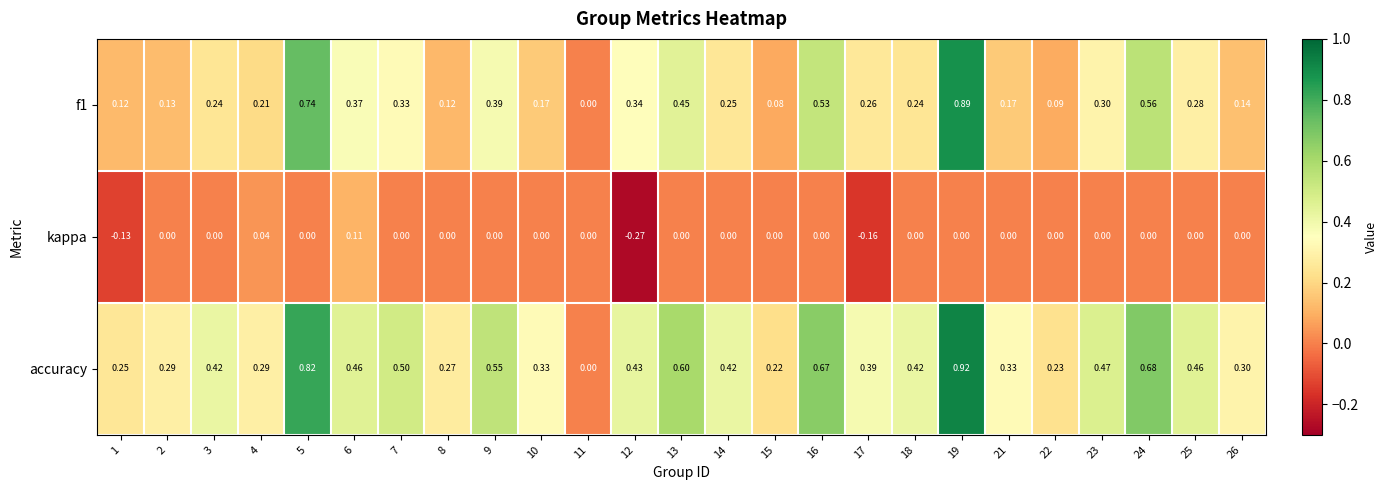

Is the value of accuracy at 14 greater than the value of f1 at 4?

Yes